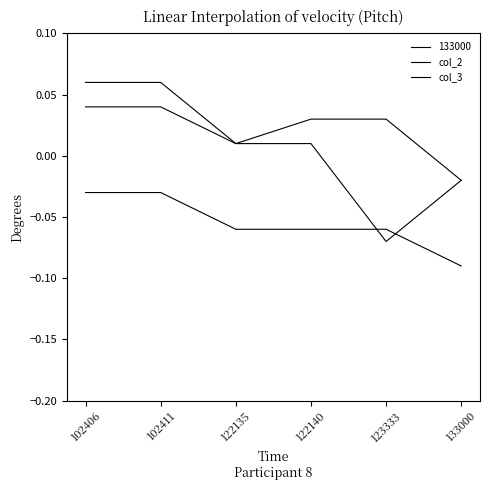

True or false: col_3 has a value of 0.0 at 102411.

False